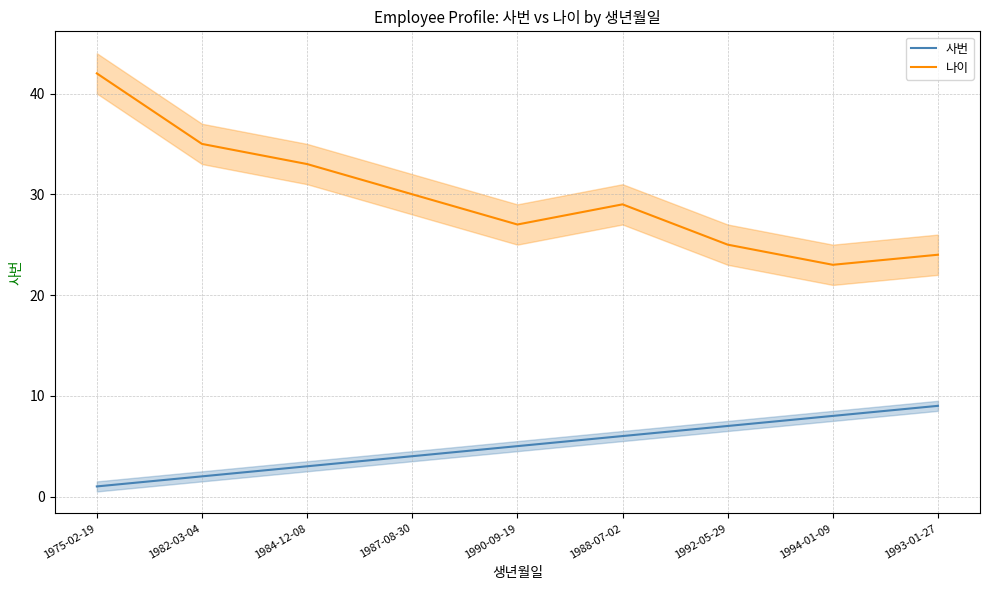

True or false: 나이 and 사번 intersect in this chart.

False